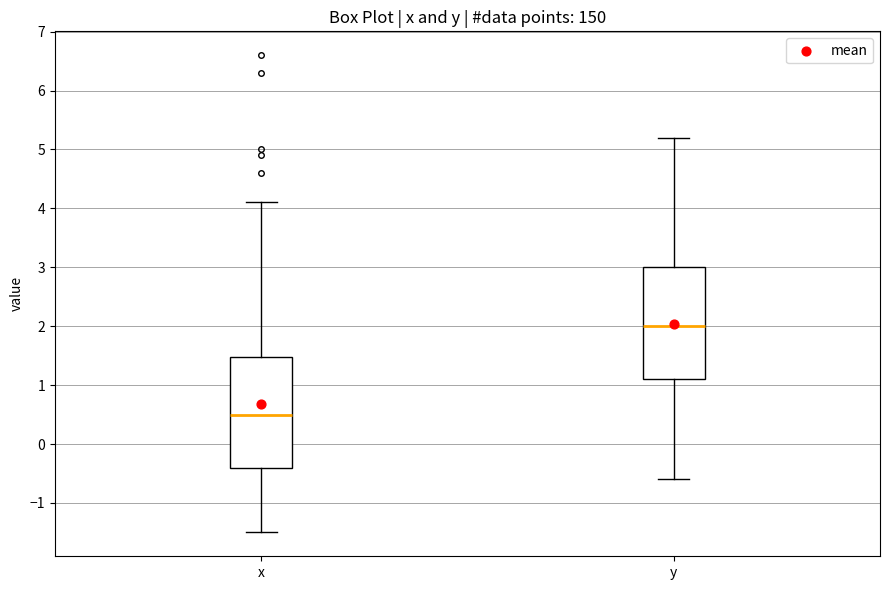

Reading left to right, read every box against the y-axis: the position of its median line, the range the box covers, and the ends of its whiskers. The values are not printed on the chart, so give them approximately, as read against the axis.

x: median 0.5, box -0.4 to 1.5, whiskers -1.5 to 4.1
y: median 2.0, box 1.1 to 3.0, whiskers -0.6 to 5.2